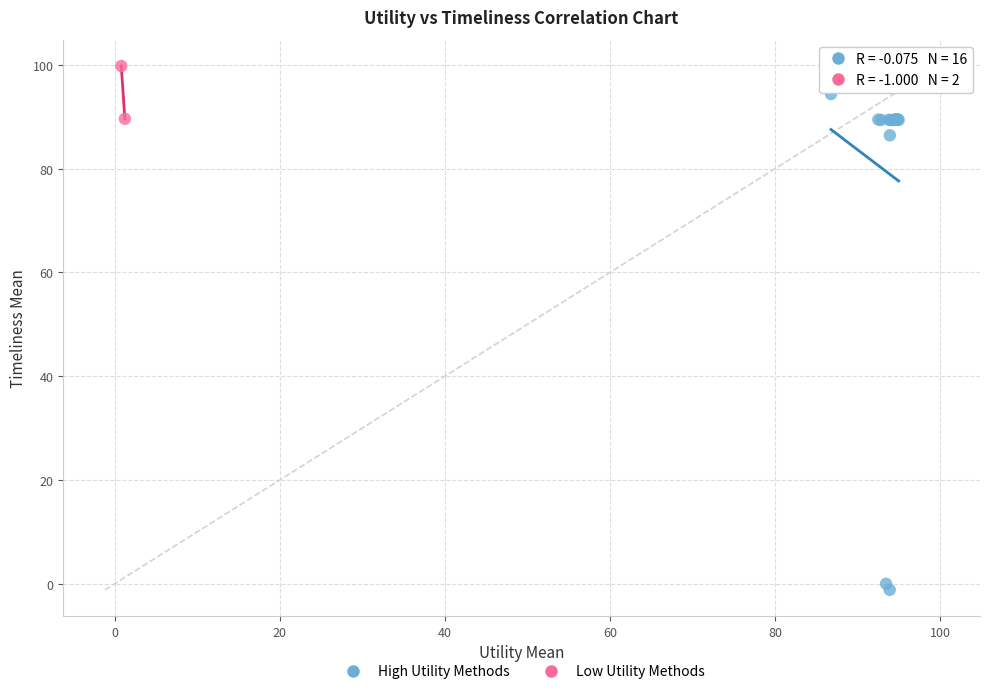

Which series reaches the minimum Y coordinate?

High Utility Methods